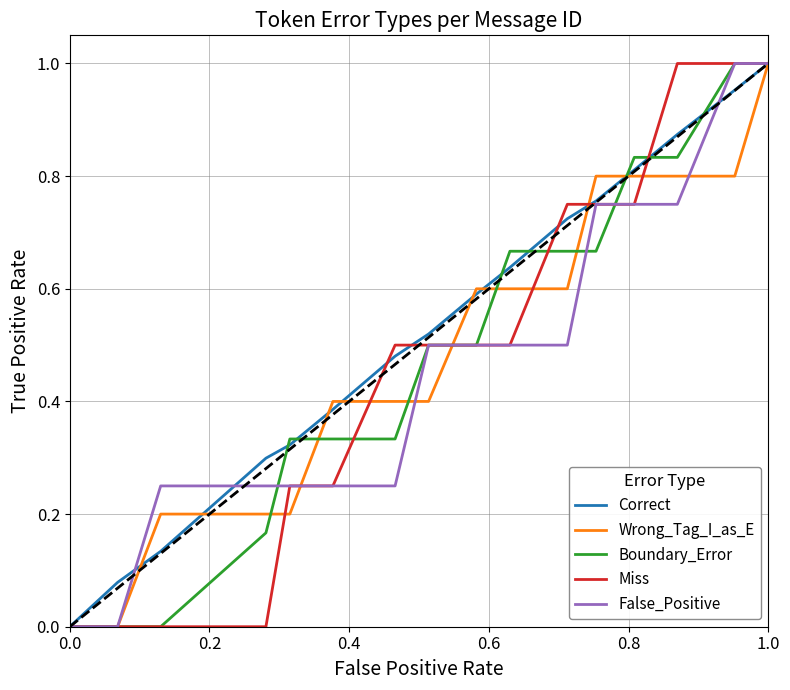

Which series has the largest total across all categories?

Correct